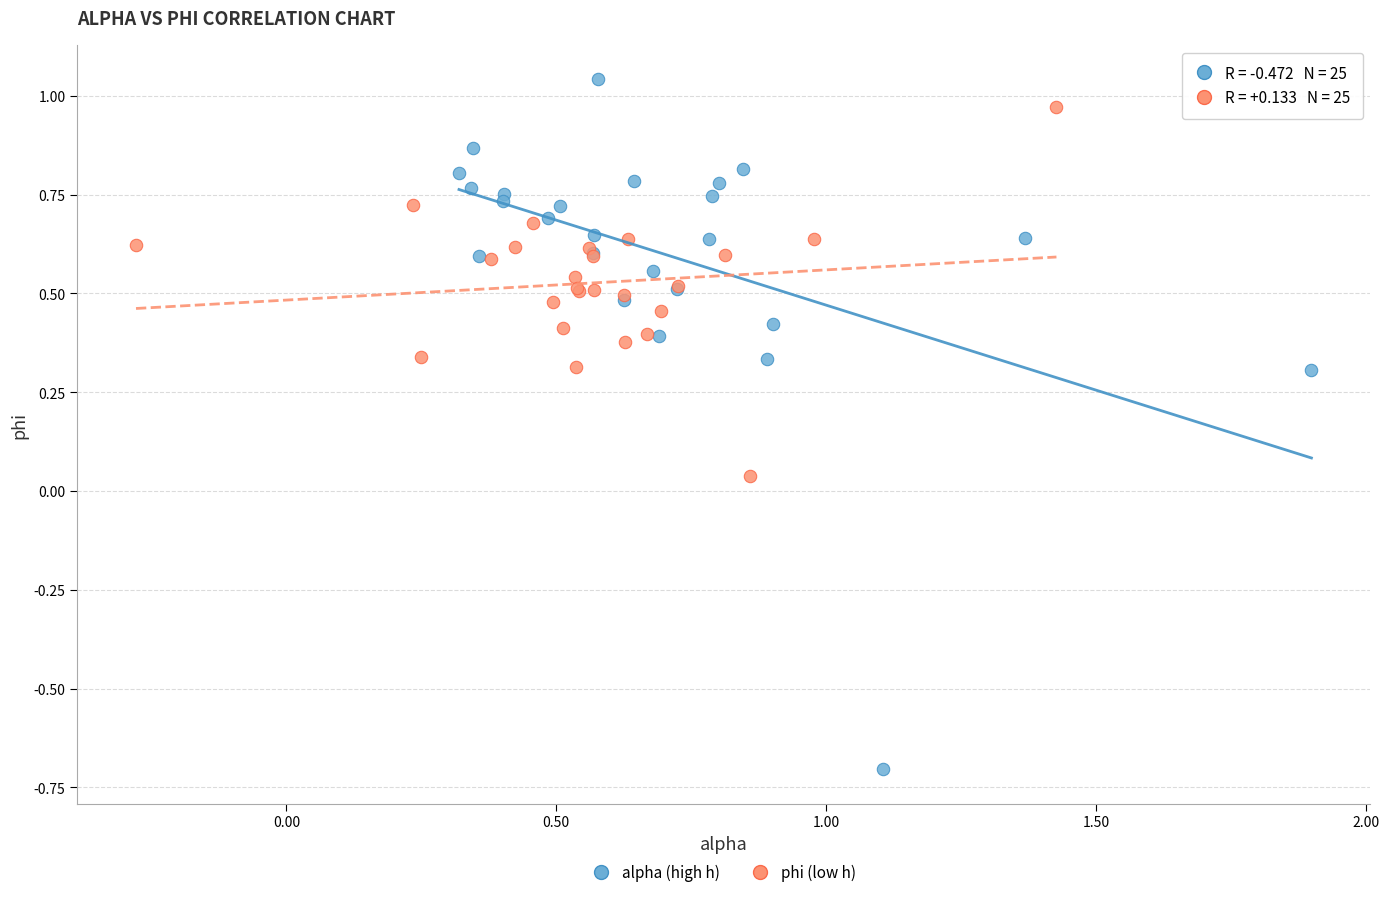

Which series contains the lowest Y value?

alpha (high h)